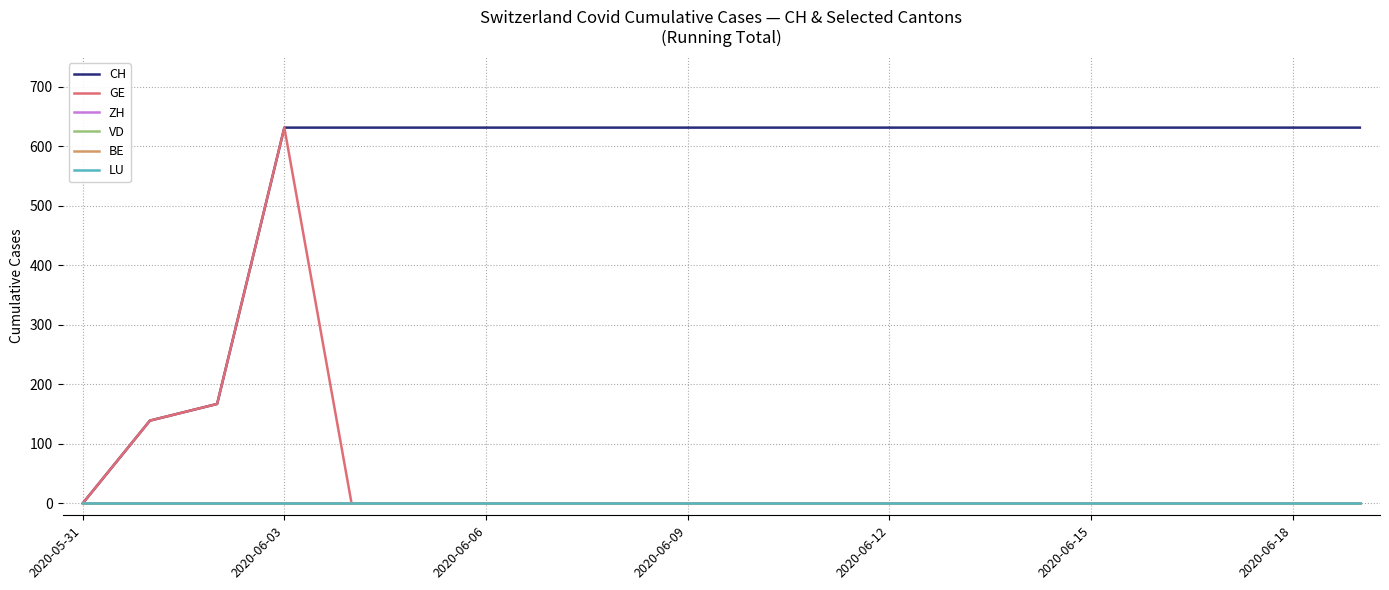

Does the chart display data point markers on the line(s)?

No